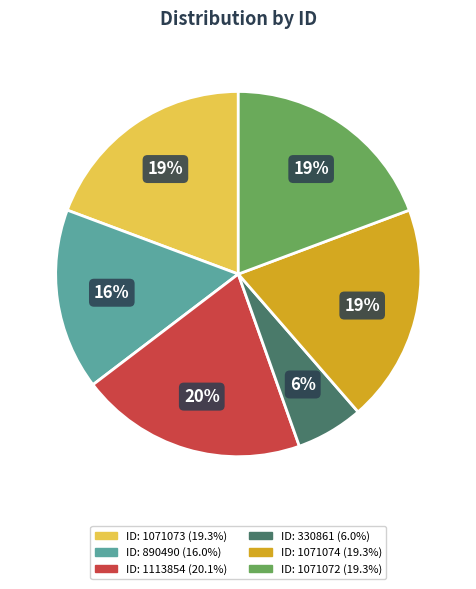

To the nearest percent, what is the average slice percentage?

17%